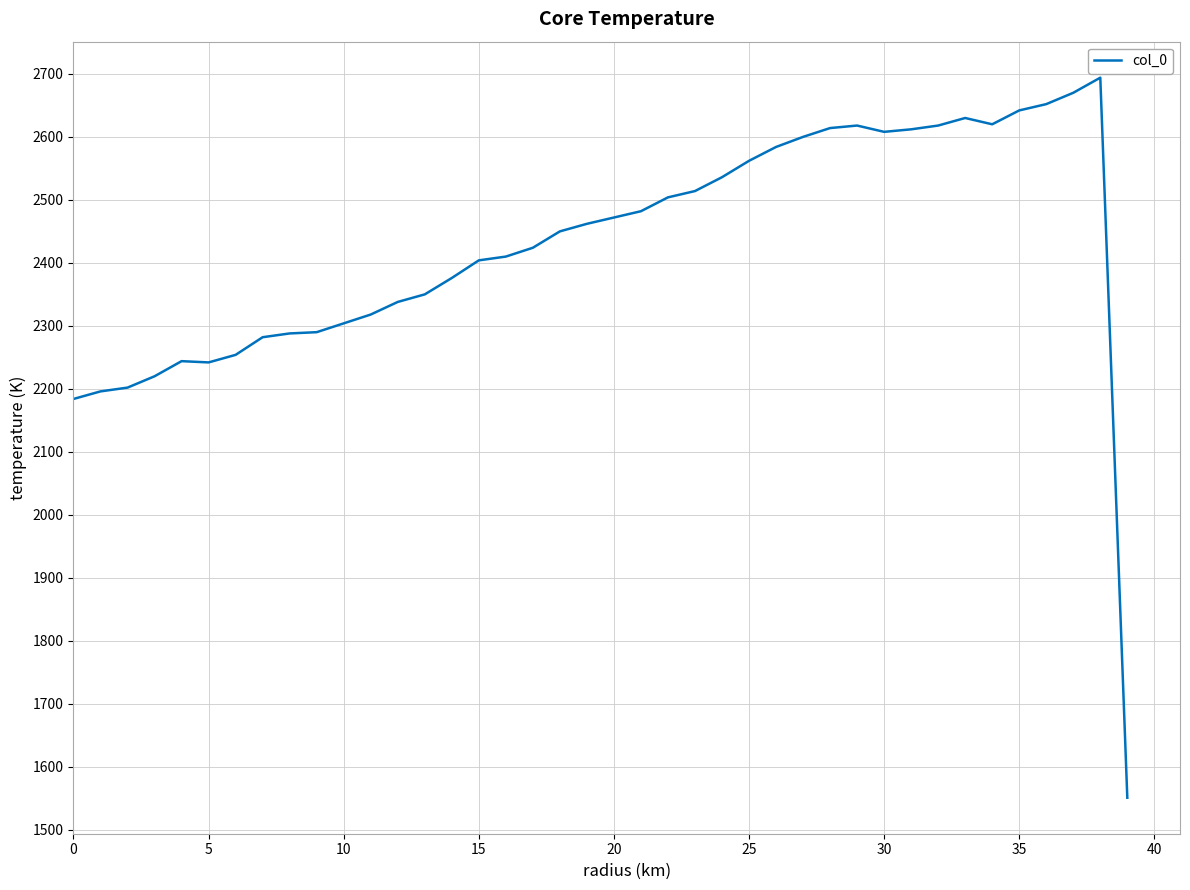

Does the chart display data point markers on the line(s)?

No